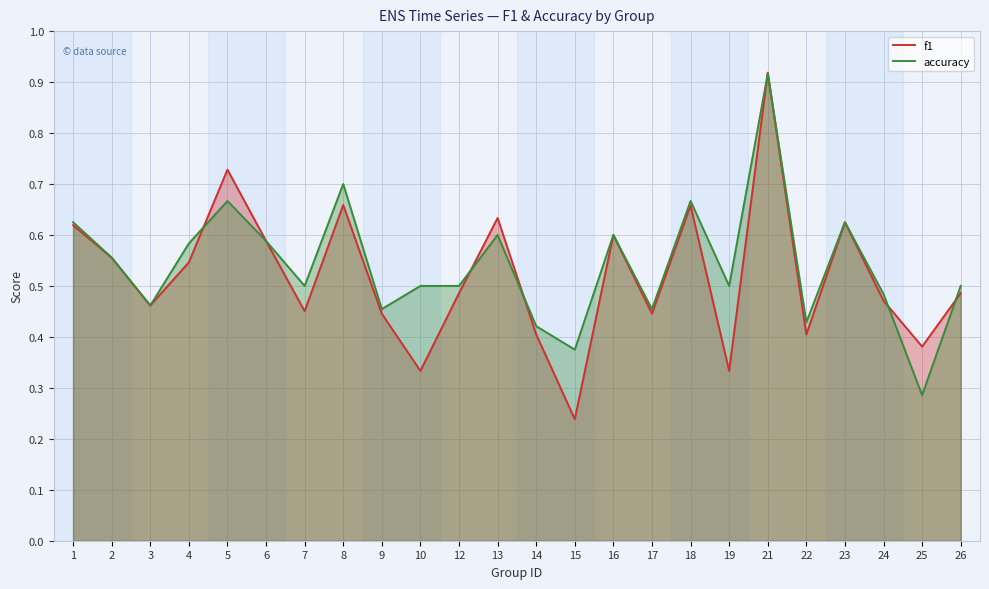

Rank the categories by accuracy value from lowest to highest.

25, 15, 14, 22, 9, 17, 3, 24, 7, 10, 12, 19, 26, 2, 4, 6, 13, 16, 1, 23, 5, 18, 8, 21